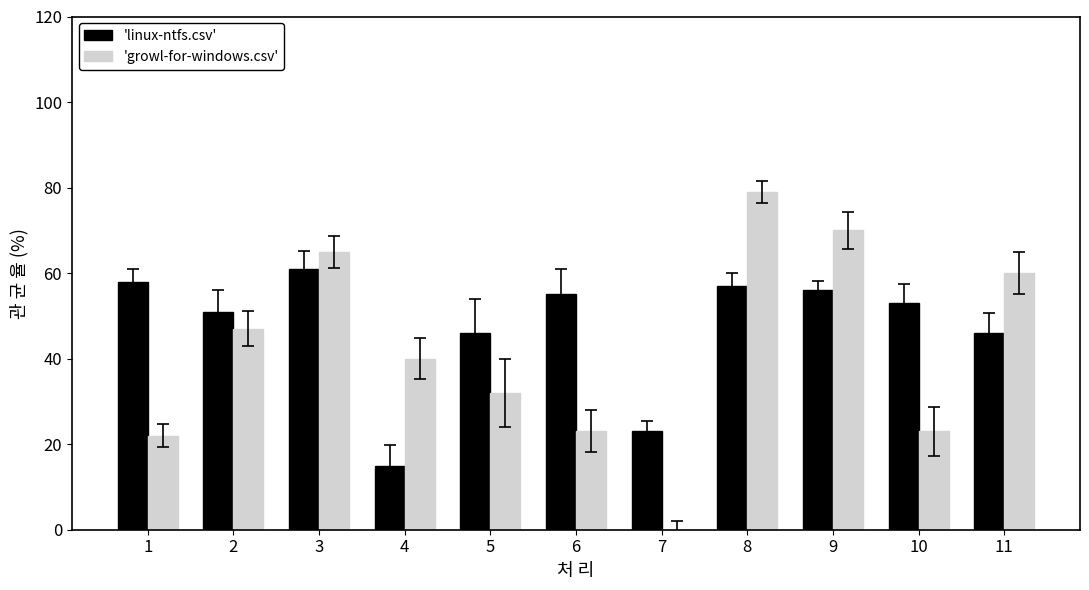

What is the highest value of the 'linux-ntfs.csv' series?

61.0